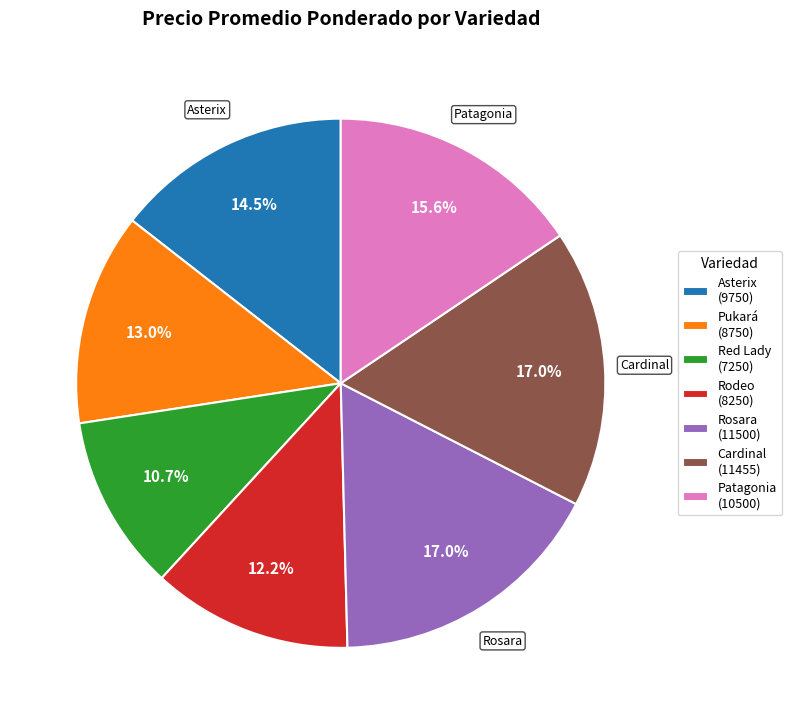

Does any single category account for the majority?

No